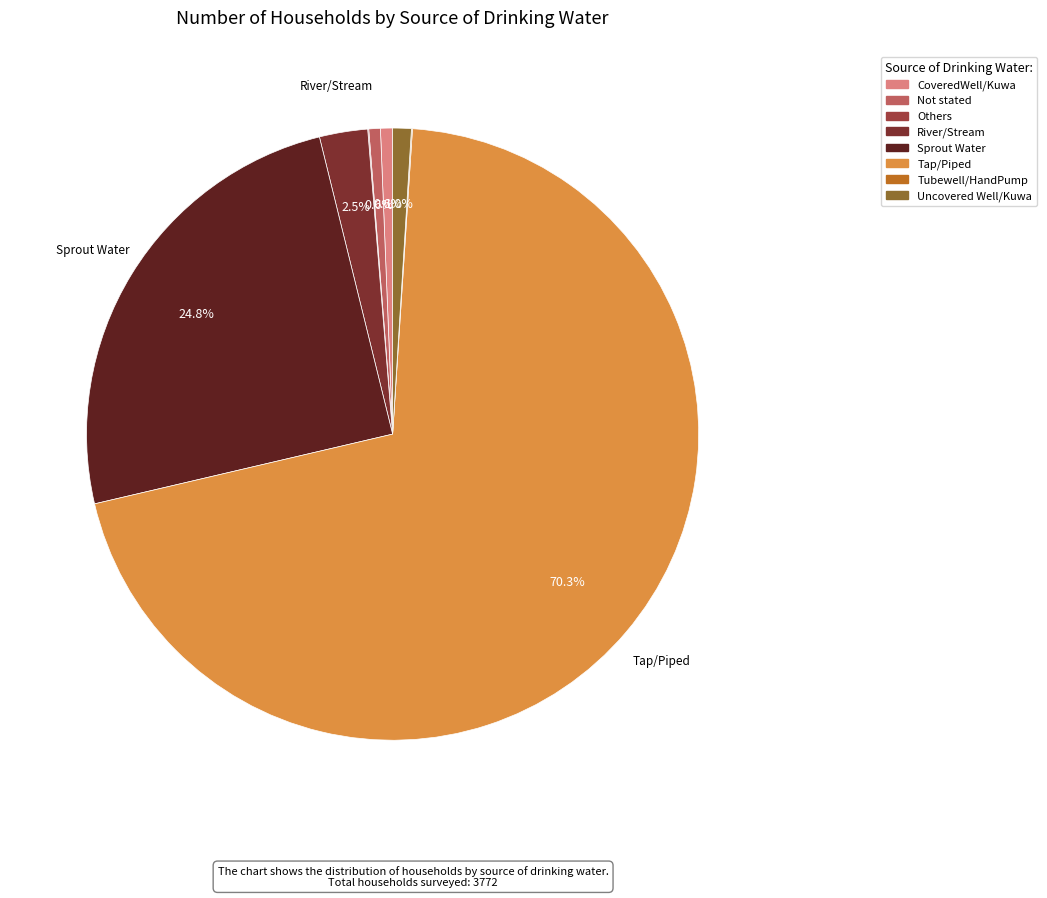

Is it true that Not stated is 11% of the pie?

False